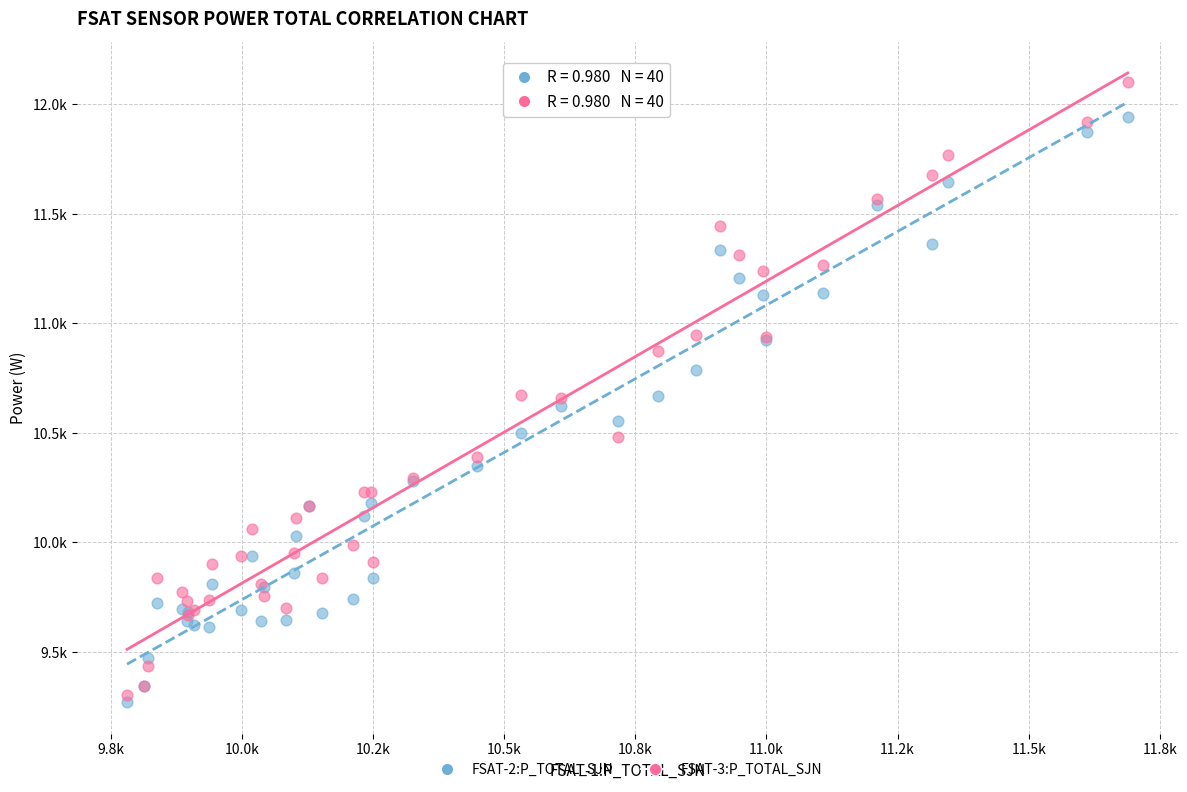

Which series reaches the maximum Y coordinate?

FSAT-3:P_TOTAL_SJN